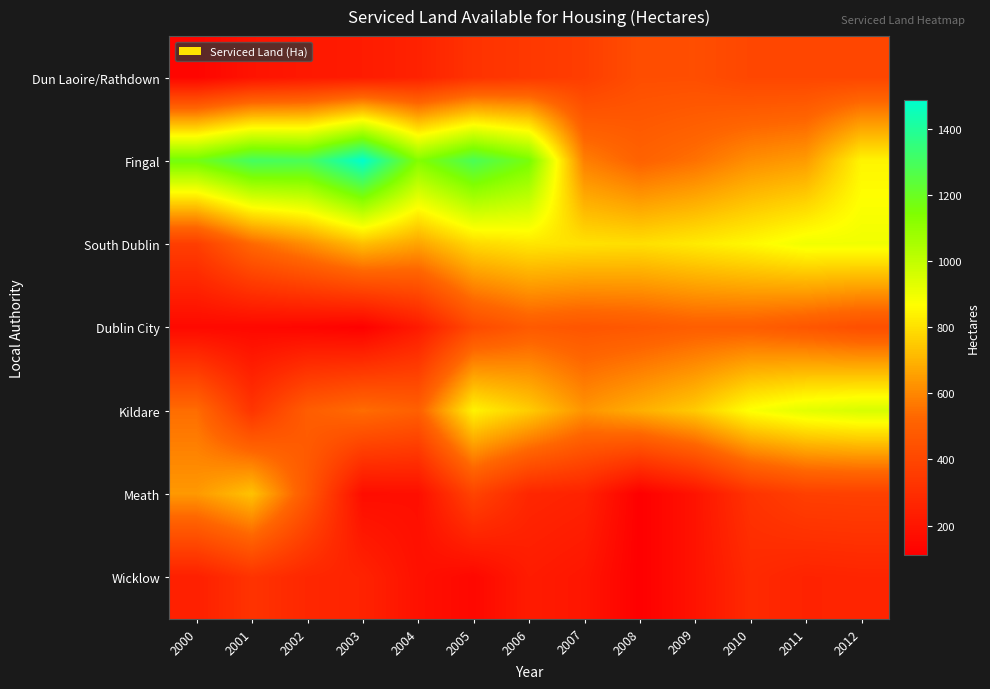

Rank the series at 2012 from highest to lowest value.

Kildare, South Dublin, Fingal, Dublin City, Dun Laoire/Rathdown, Meath, Wicklow